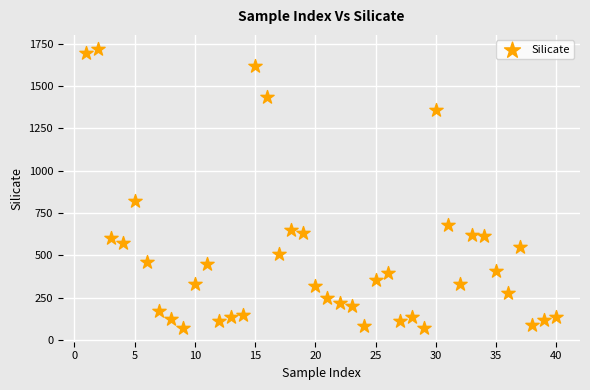

What is the range of X values (max minus min)?

39.0